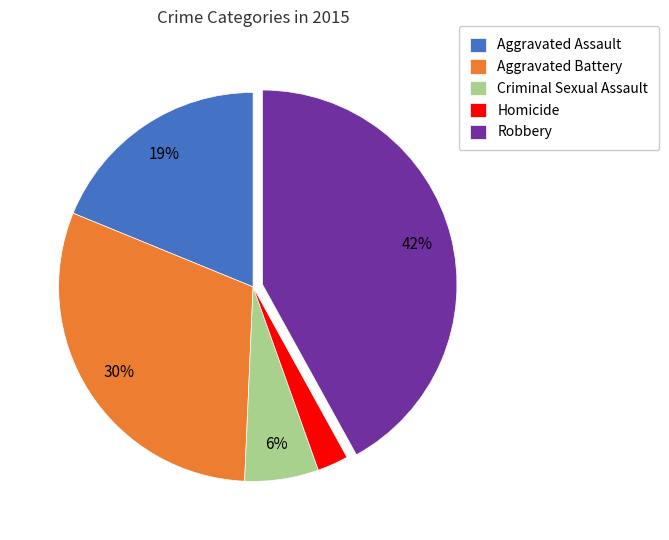

True or false: Robbery accounts for 34% of the total.

False